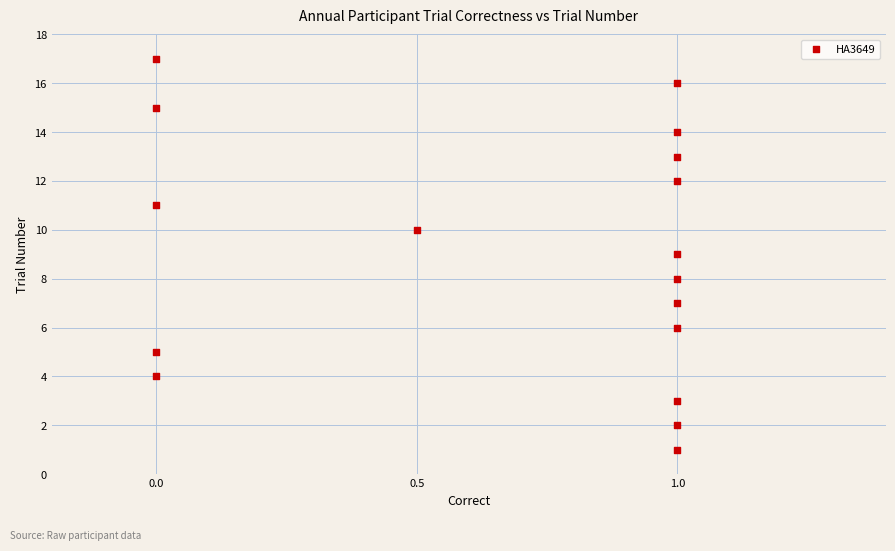

What is the range of Y values (max minus min)?

16